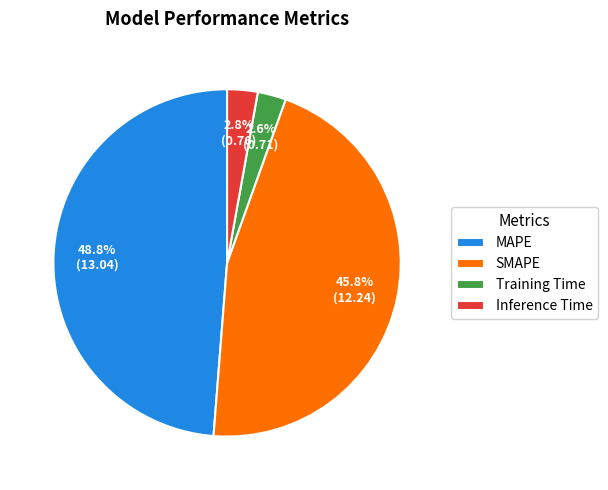

What portion of the pie excludes MAPE?

51.2%